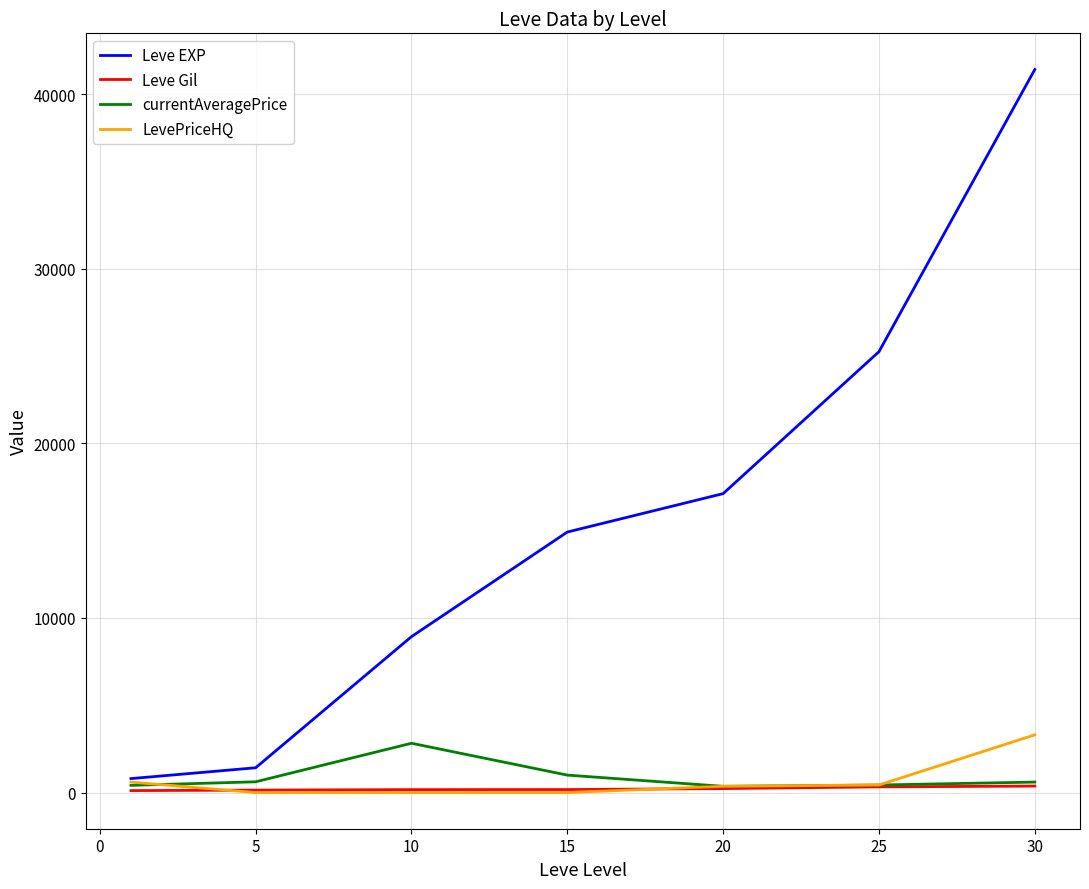

Which series has the widest spread of values?

Leve EXP